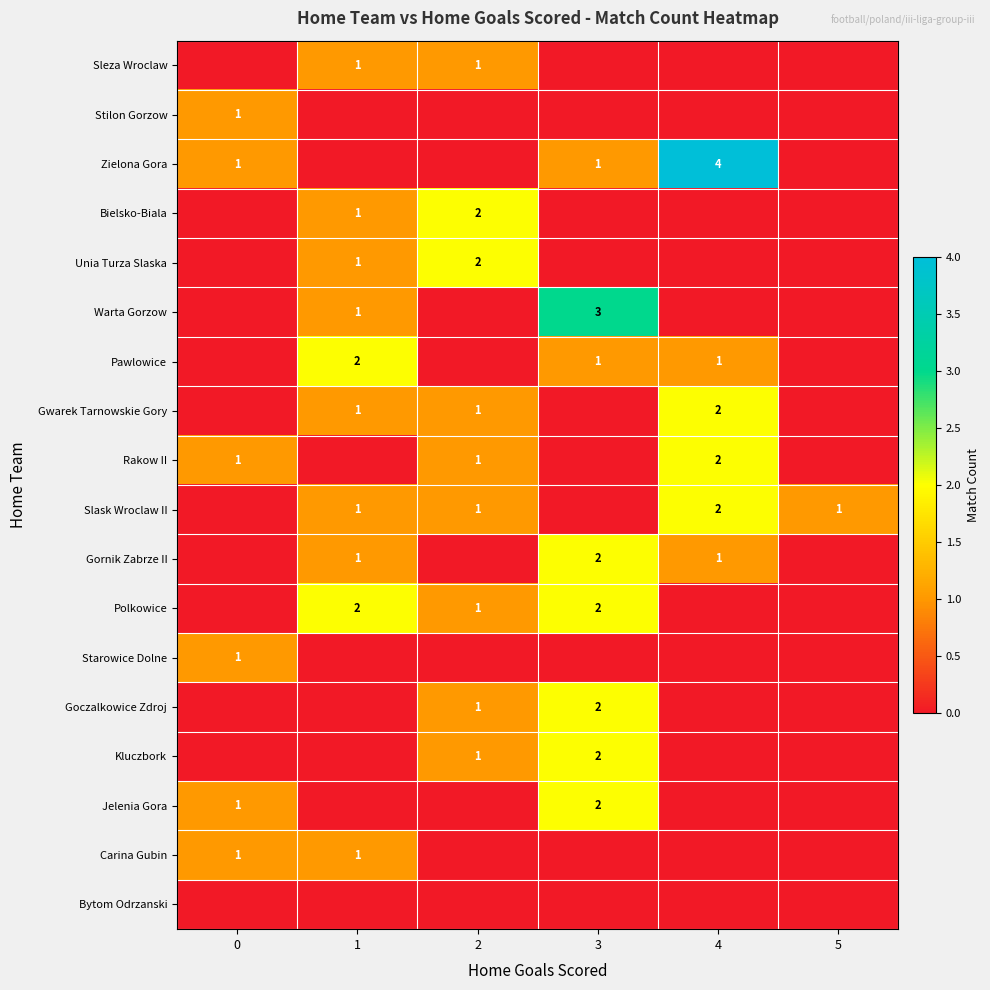

True or false: Rakow II has a value of 4 at 4.

False